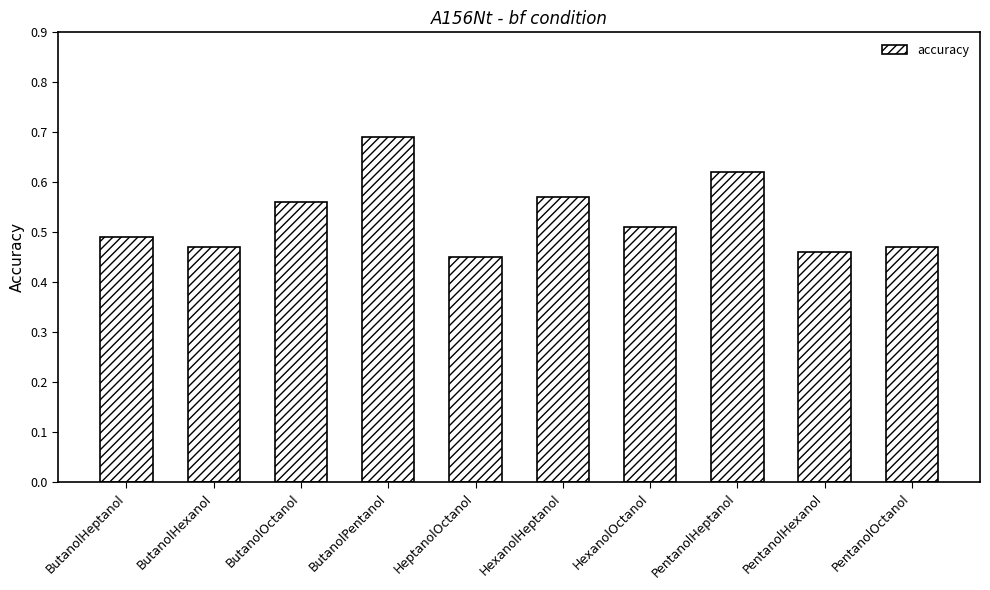

How many bars are there in total?

10